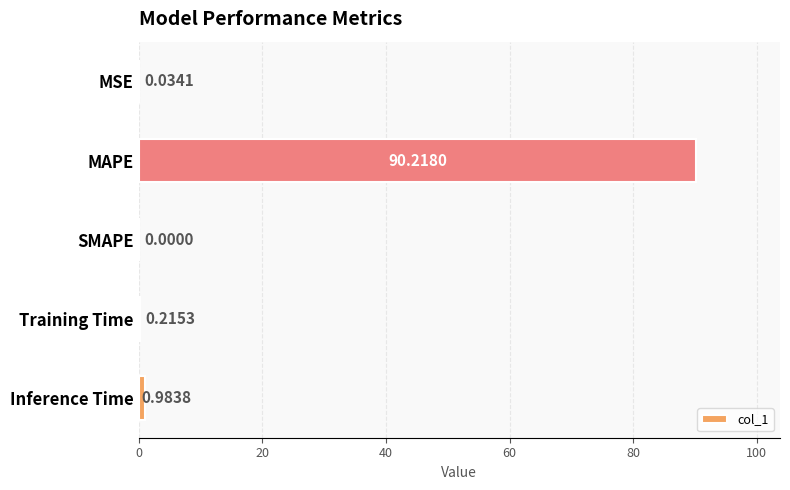

Are the bars horizontal?

Yes